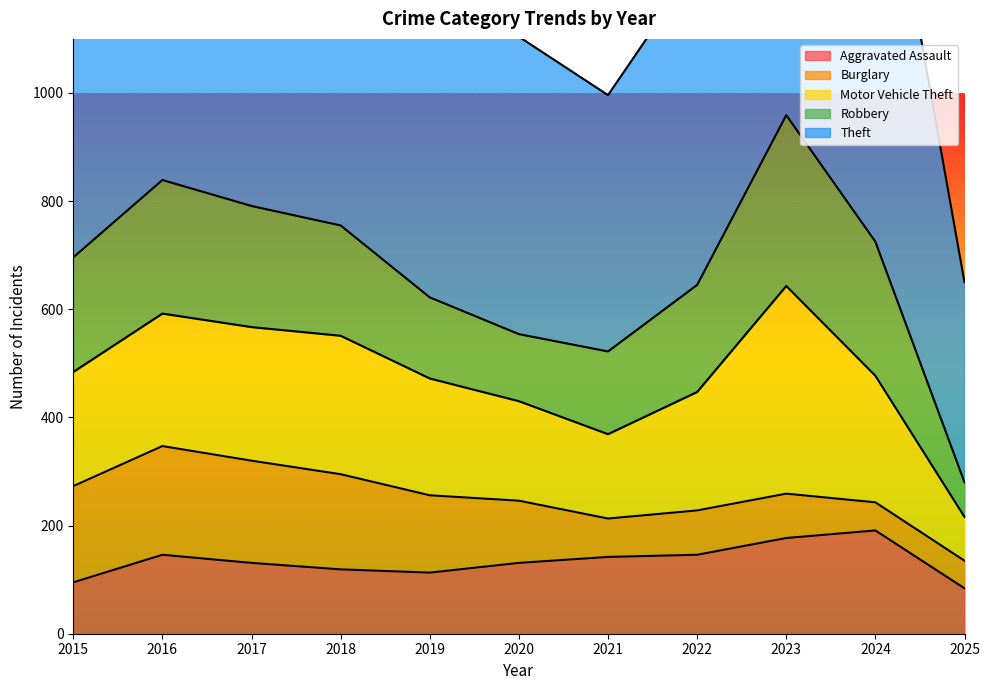

What value does the Motor Vehicle Theft series have at 2025, to the nearest 10?

80